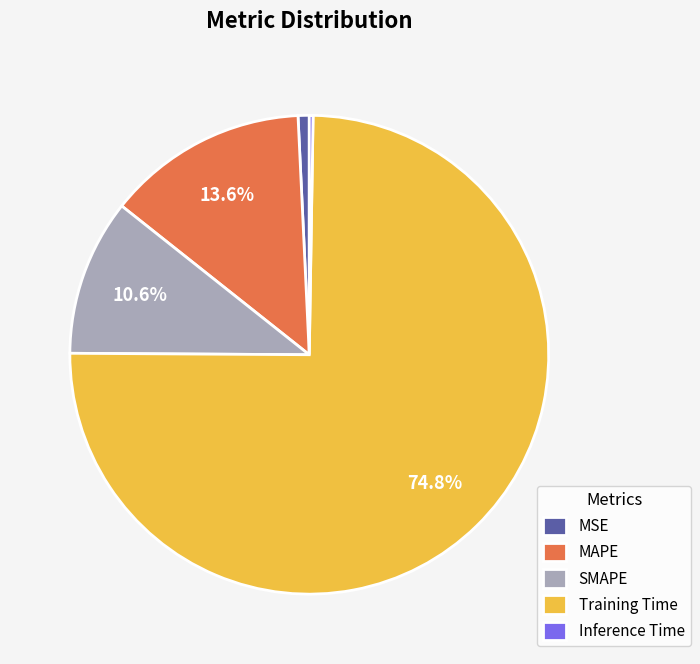

What is the majority slice?

Training Time